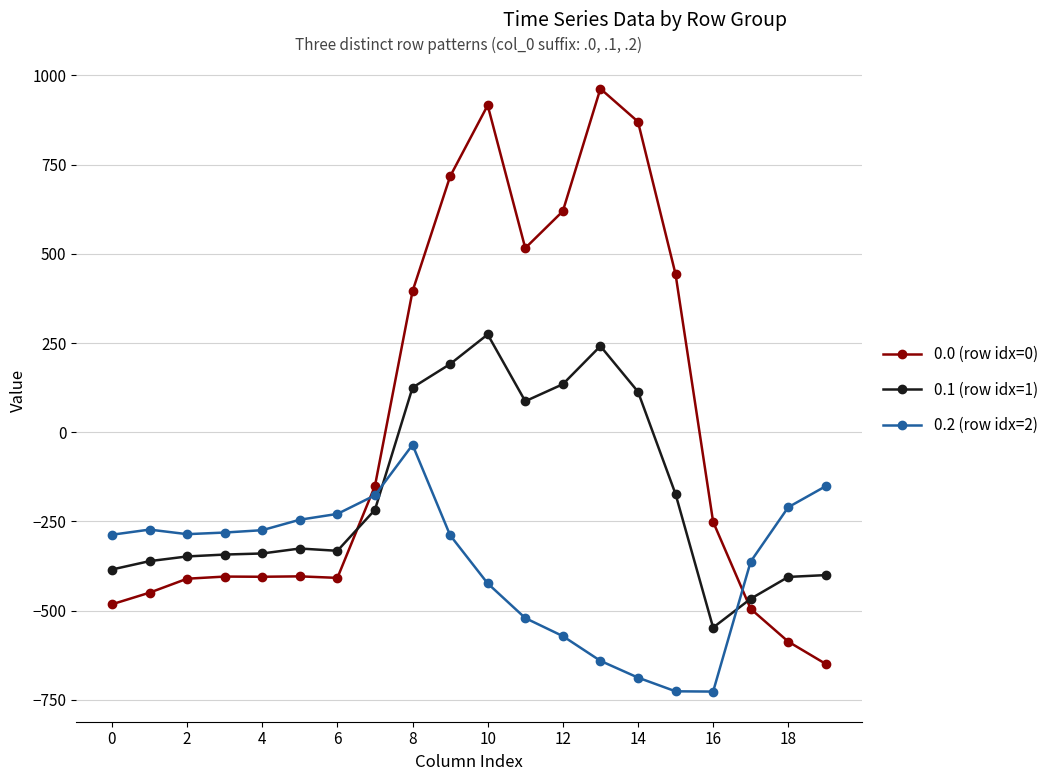

What is the minimum value for 0.2 (row idx=2)?

-726.6